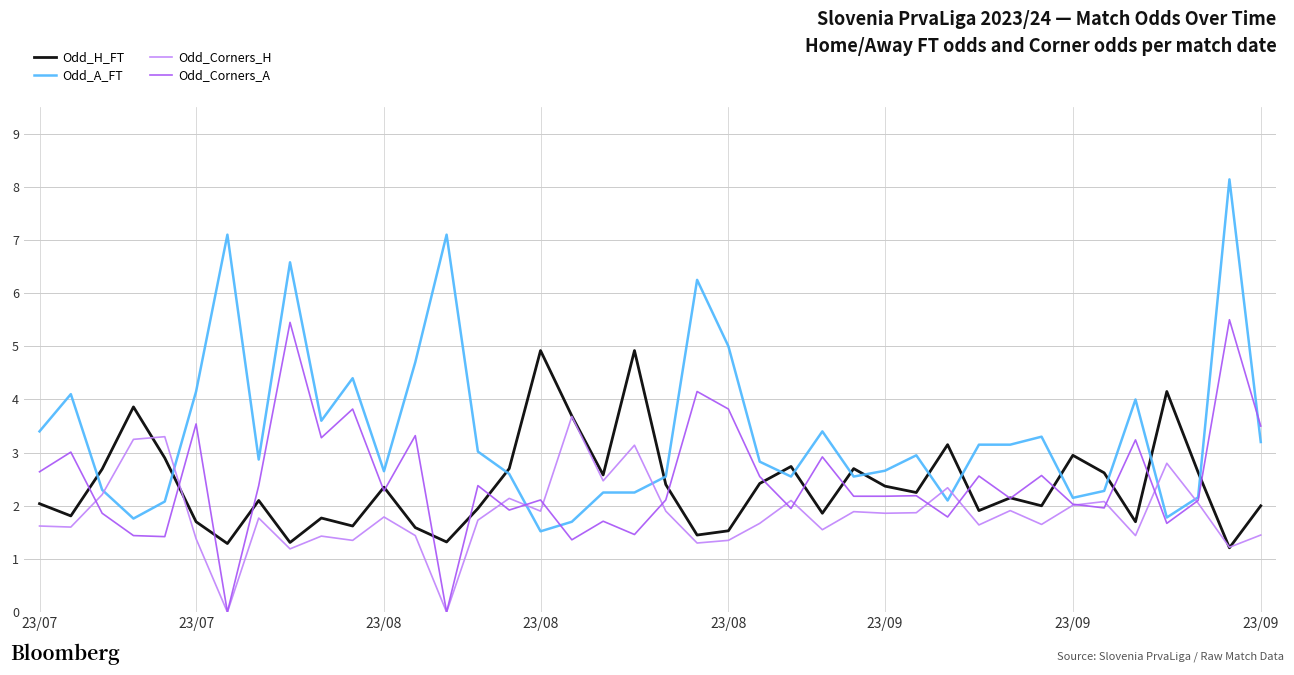

Rank the series by their maximum value, from lowest to highest.

Odd_Corners_H, Odd_H_FT, Odd_Corners_A, Odd_A_FT